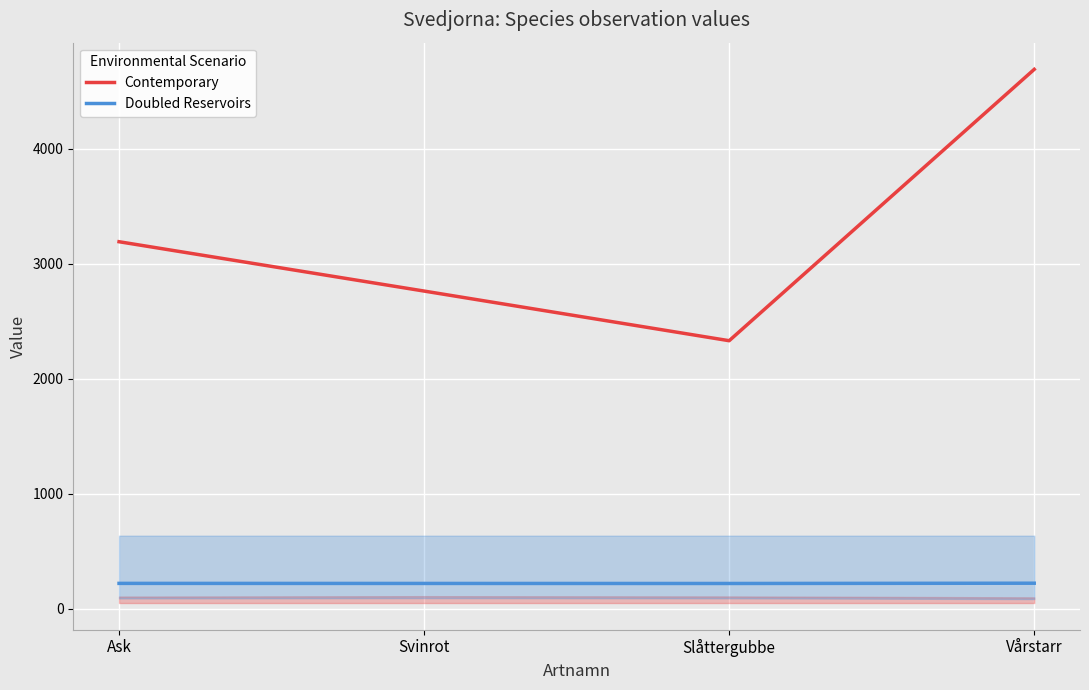

What is the sum of the Doubled Reservoirs values at Ask and Slåttergubbe?

440.7